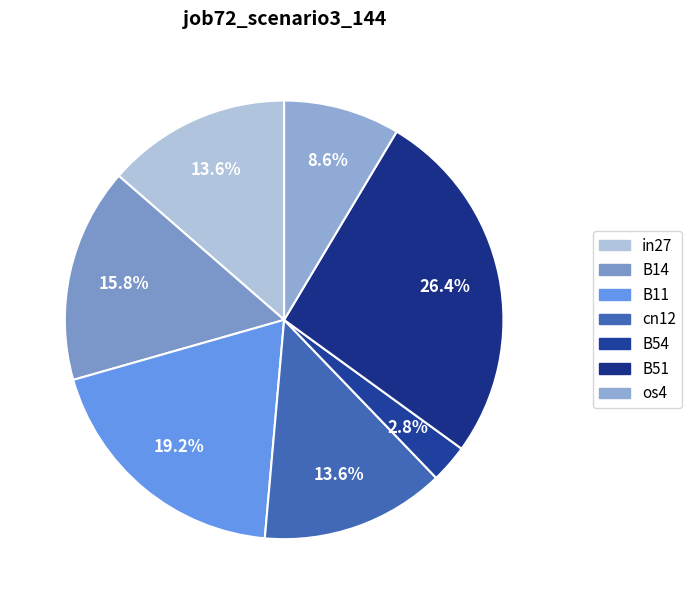

What is the smallest slice in the pie chart?

B54